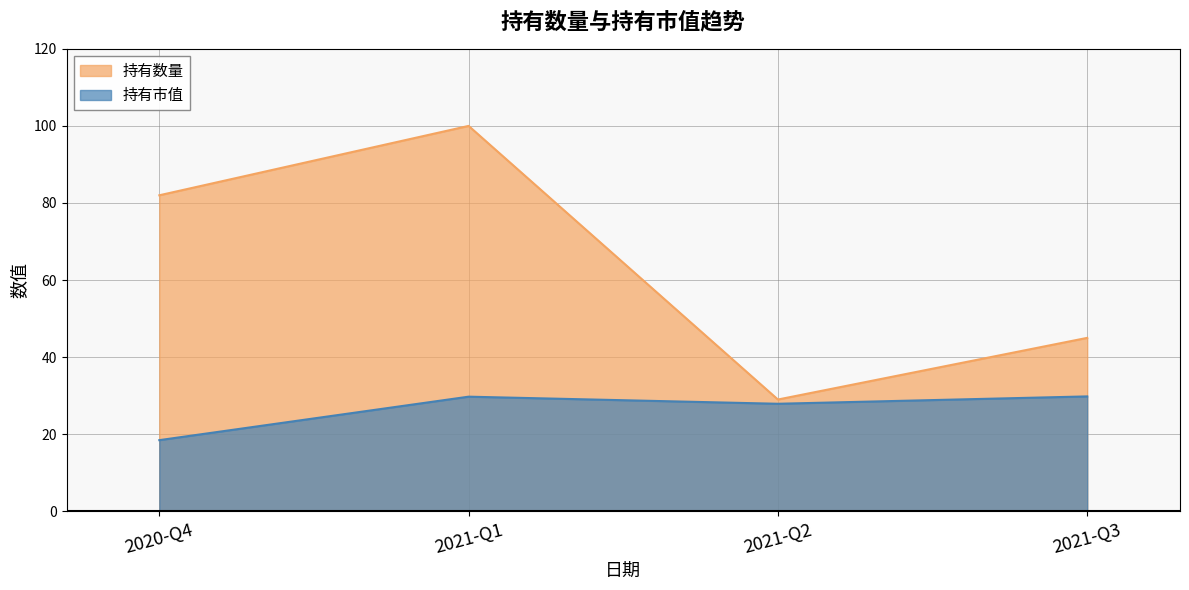

How many values in the 持有数量 series are below 82?

2